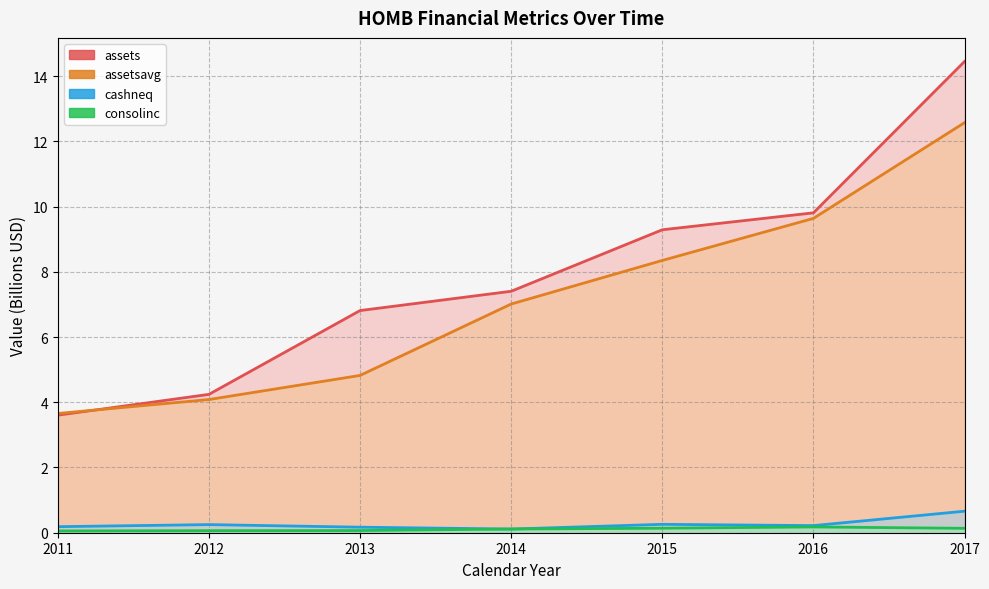

At 2013, list the series in order from smallest to largest.

consolinc, cashneq, assetsavg, assets